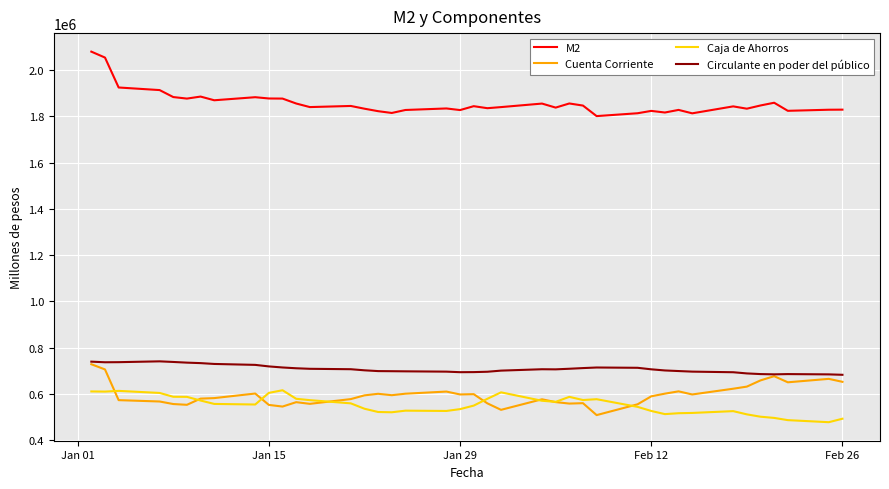

What is the lowest value of the Caja de Ahorros series?

478172